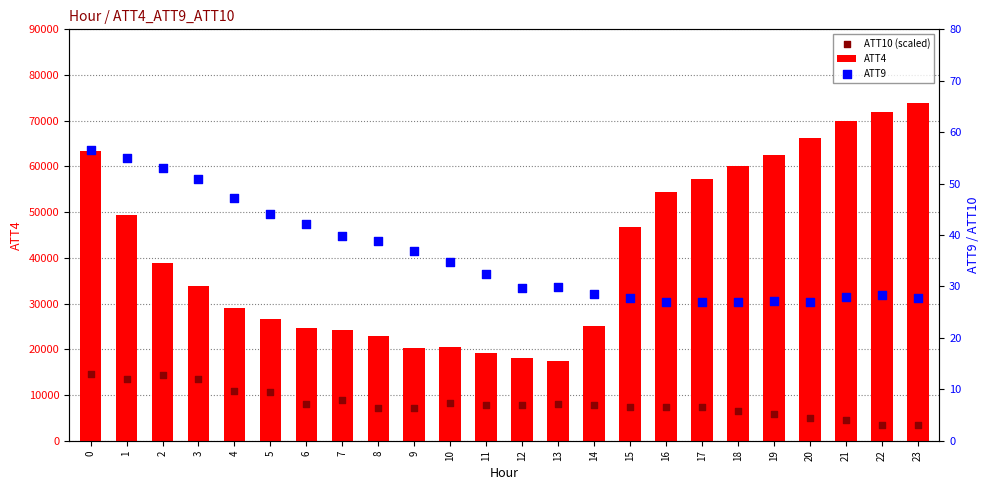

What are all the series names shown in the legend?

ATT4, ATT10 (scaled), ATT9